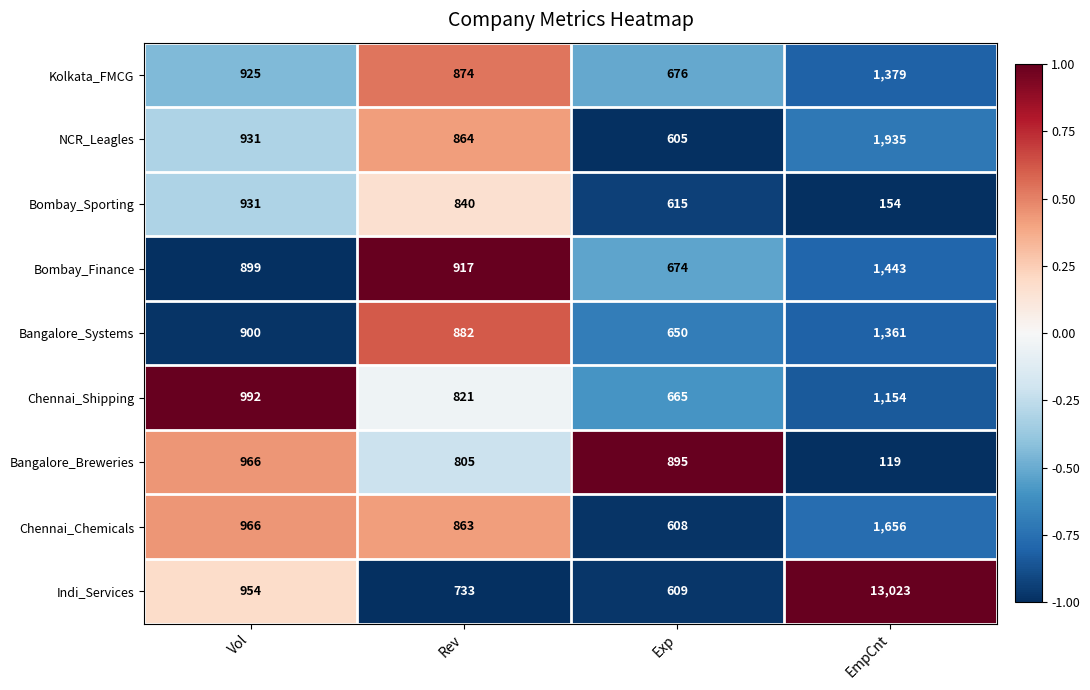

What is the sum of all NCR_Leagles values?

4335